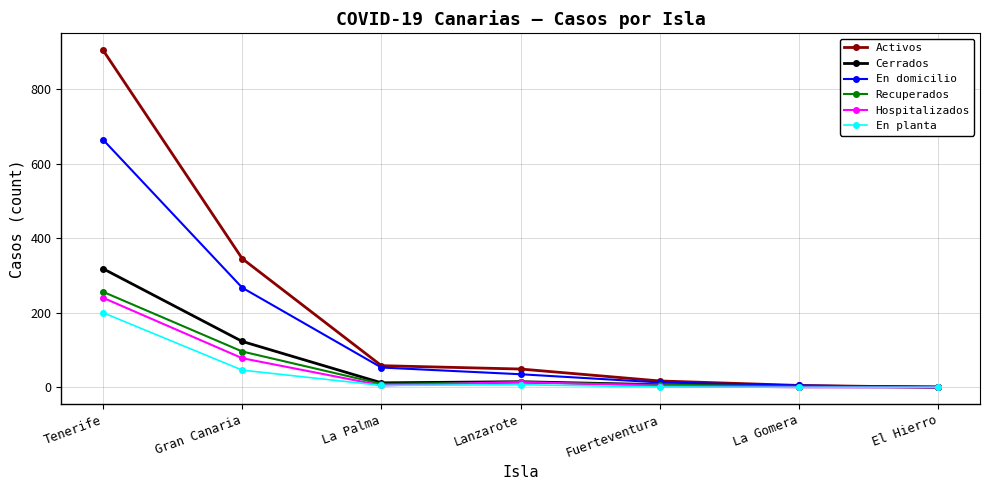

Is the value of En domicilio at Tenerife greater than the value of Activos at El Hierro?

Yes